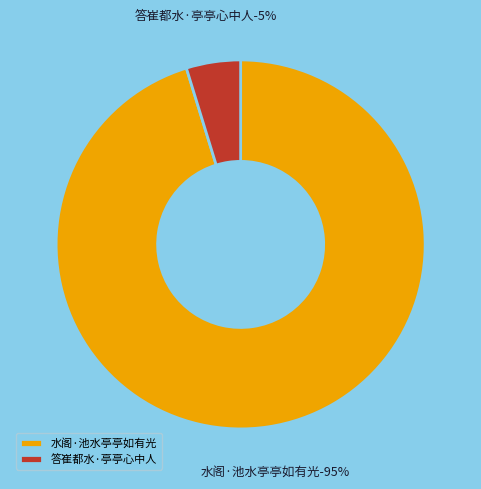

True or false: 水阁·池水亭亭如有光 accounts for 99% of the total.

False